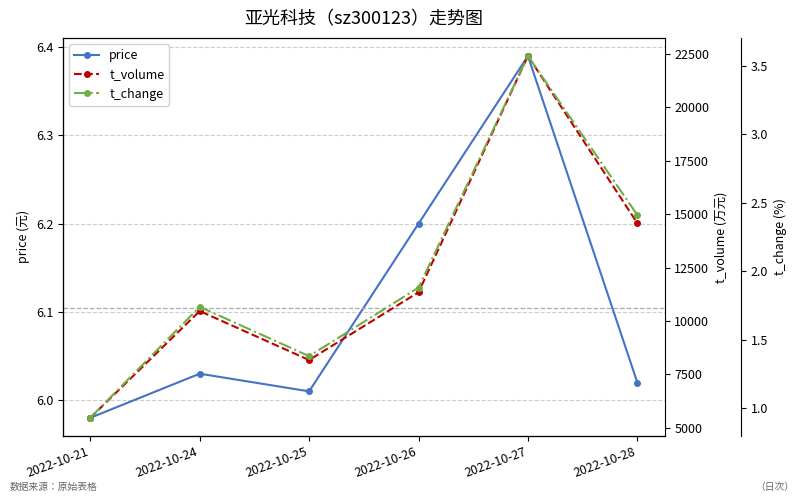

What value does the t_volume series have at 2022-10-25?

8172.0